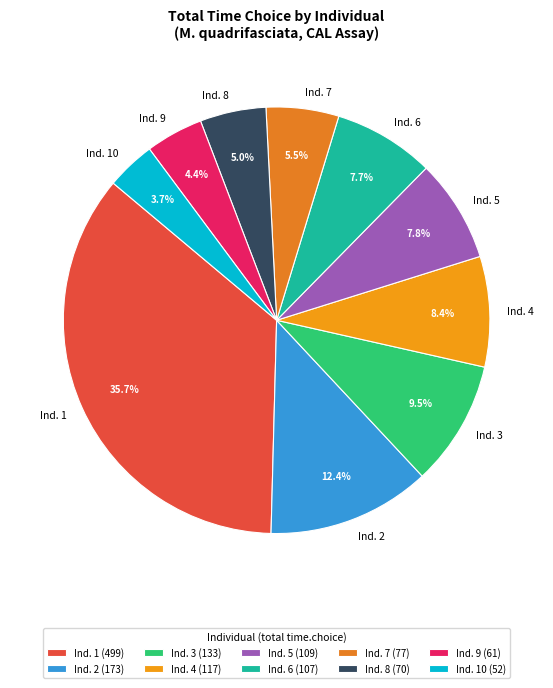

How much of the chart is everything except Ind. 8?

95.0%